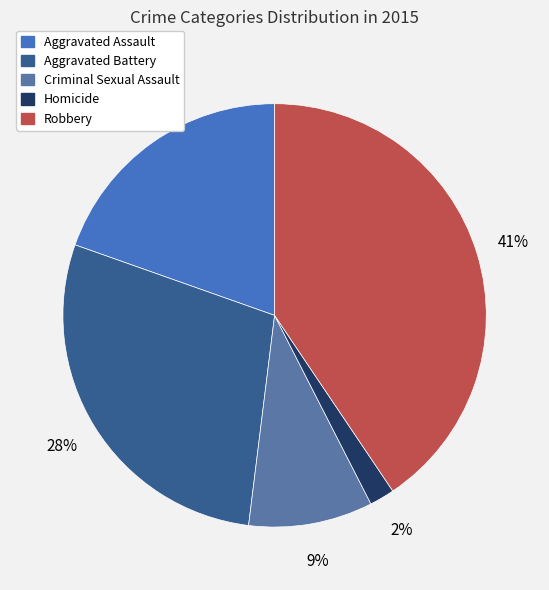

Is there a majority slice in this chart?

No